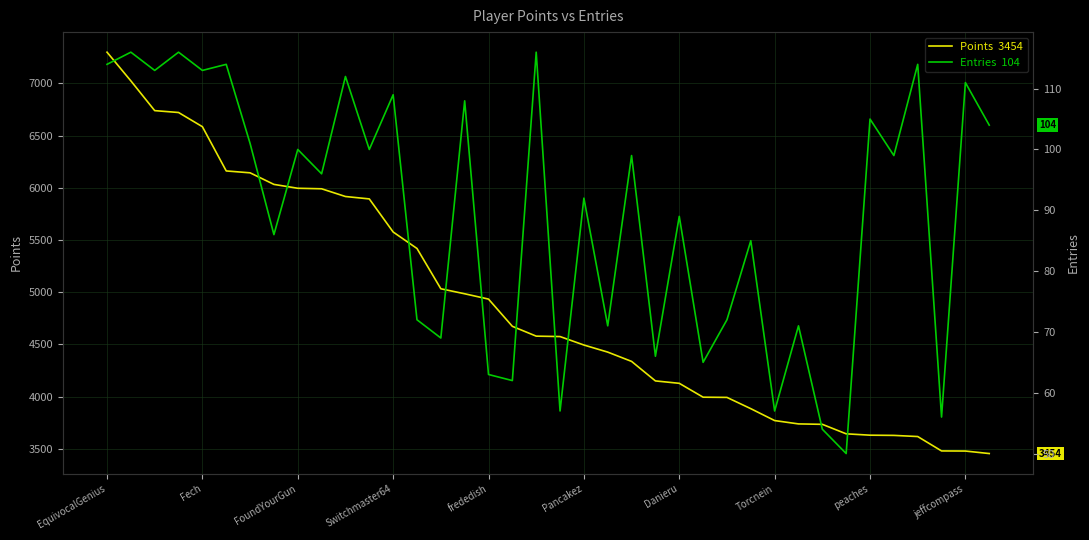

How many values in the Points series are below 4579?

19